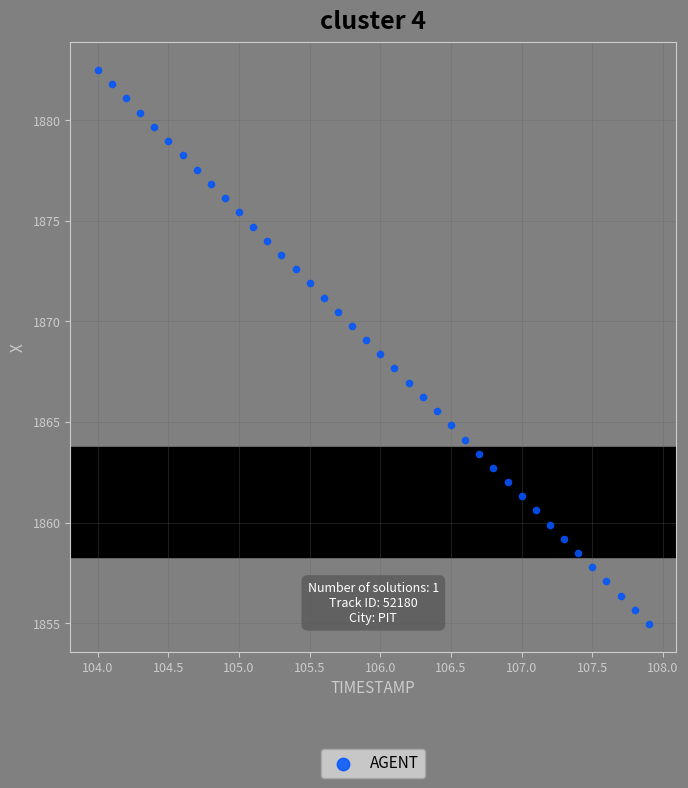

What is the range of X values (max minus min)?

3.9